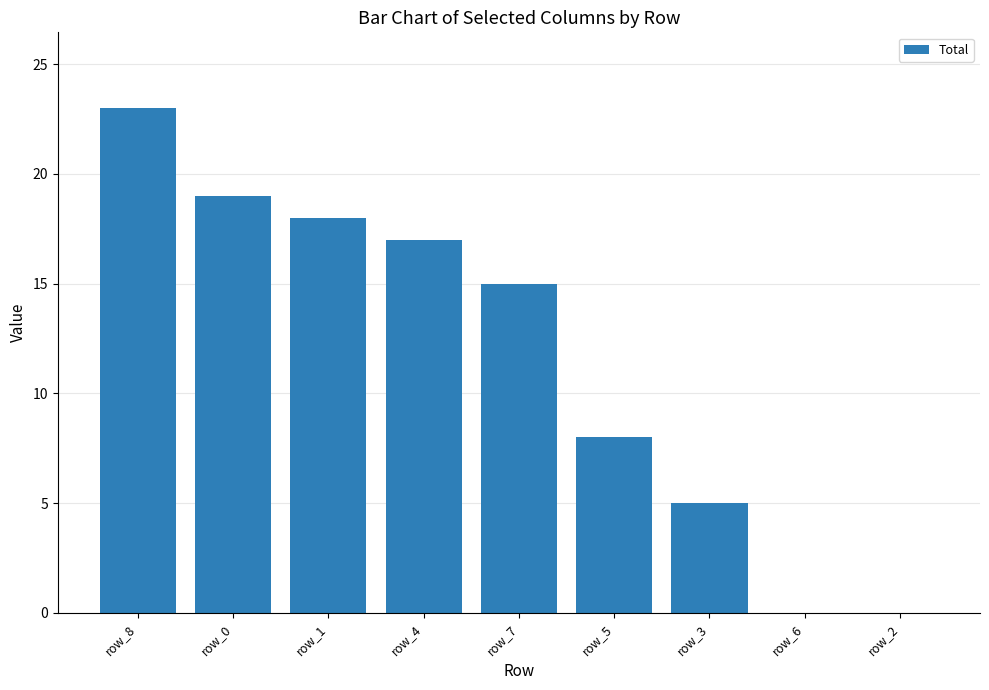

Reading left to right, what are all the values shown in this chart?

23	19	18	17	15	8	5	0	0